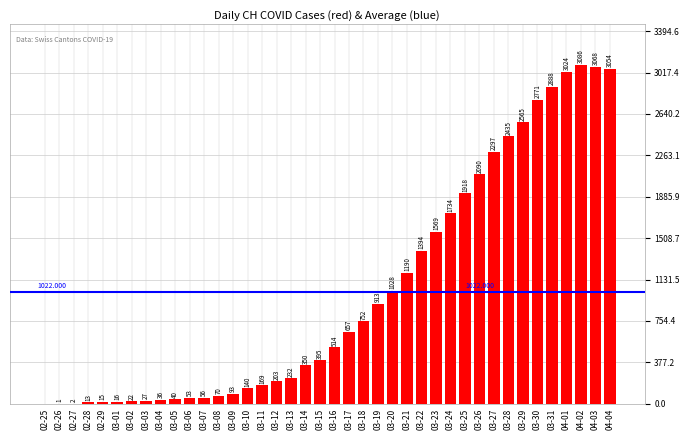

What is the sum of all values?

40880